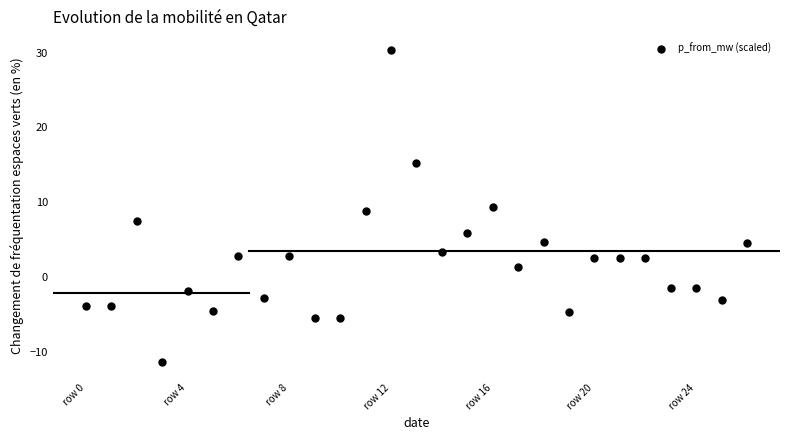

What is the range of Y values (max minus min)?

41.8